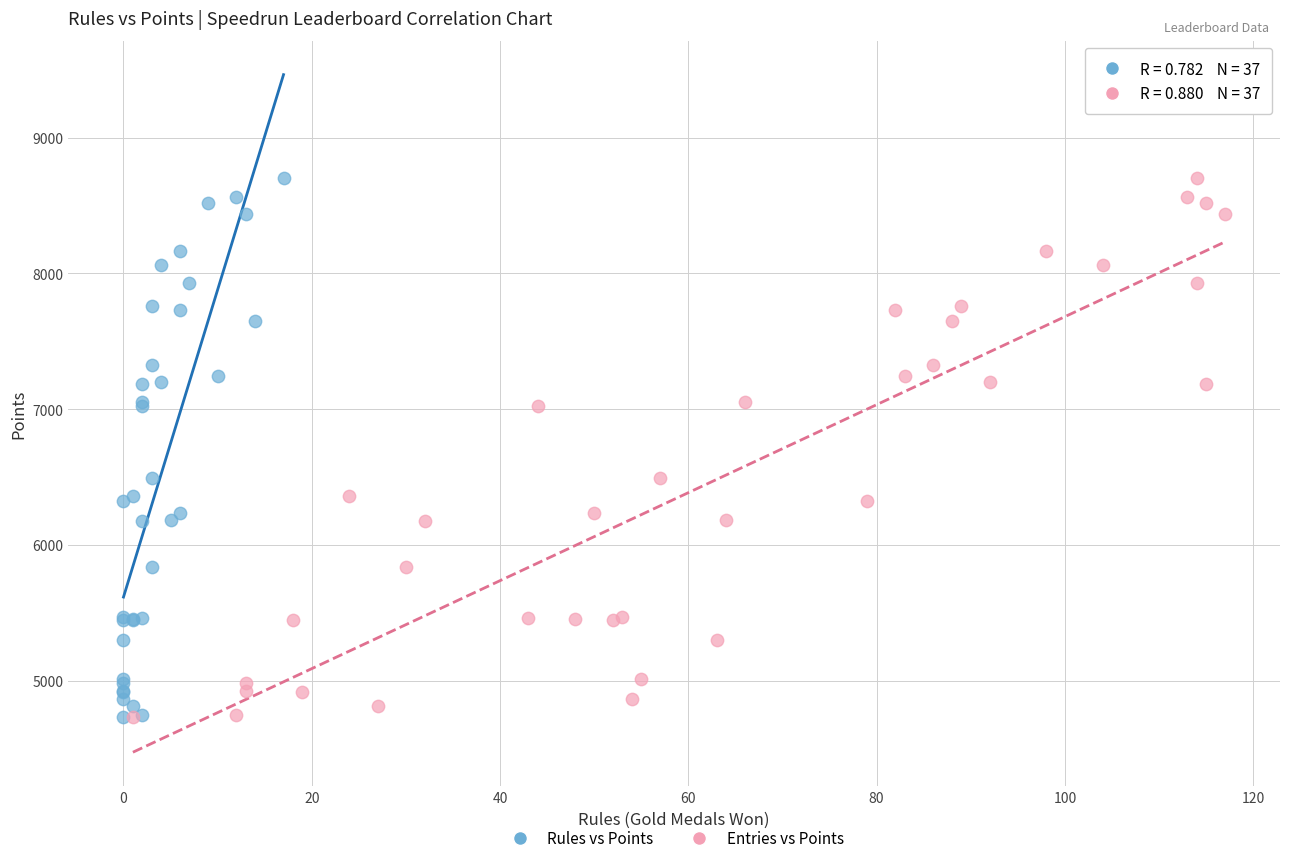

What are all the series names shown in the legend?

Rules vs Points, Entries vs Points